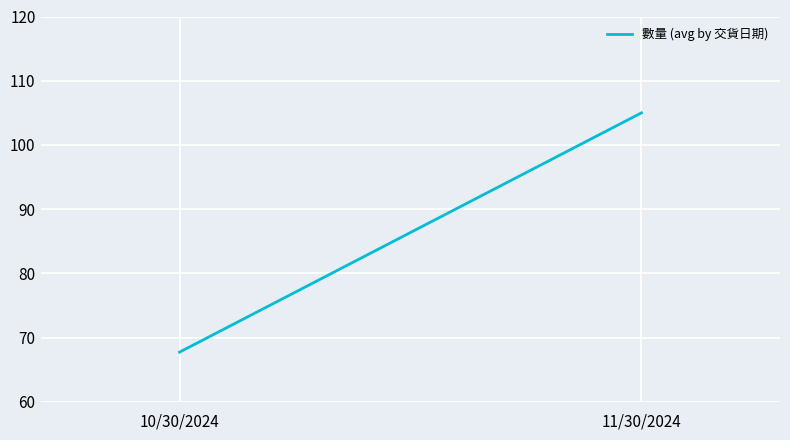

What is the difference between the values at 10/30/2024 and 11/30/2024?

37.2